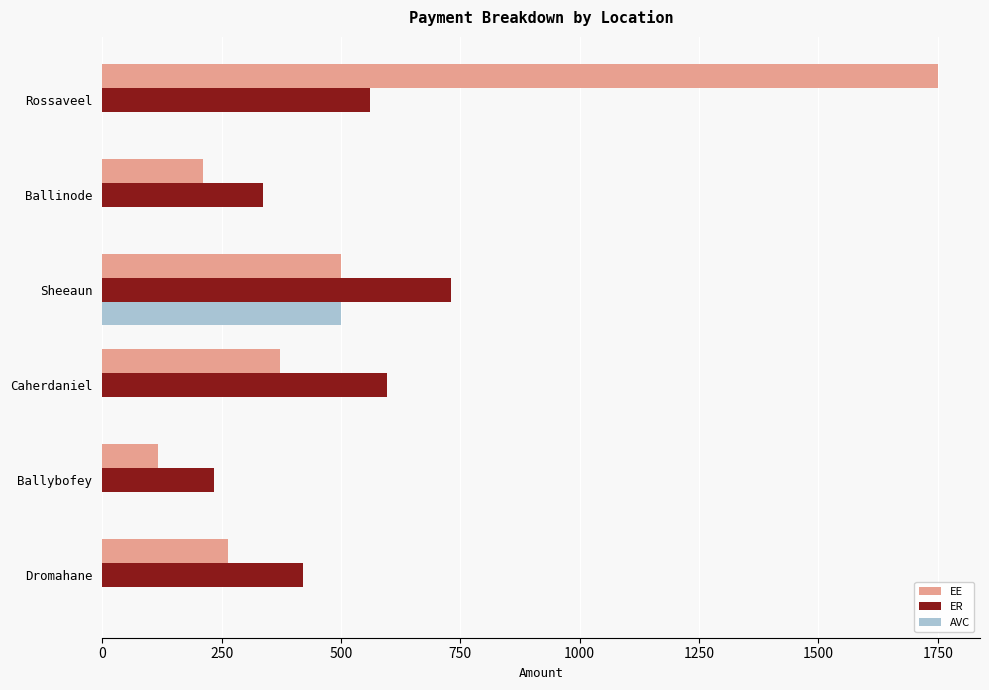

At which category is the sum across all series the highest?

Rossaveel